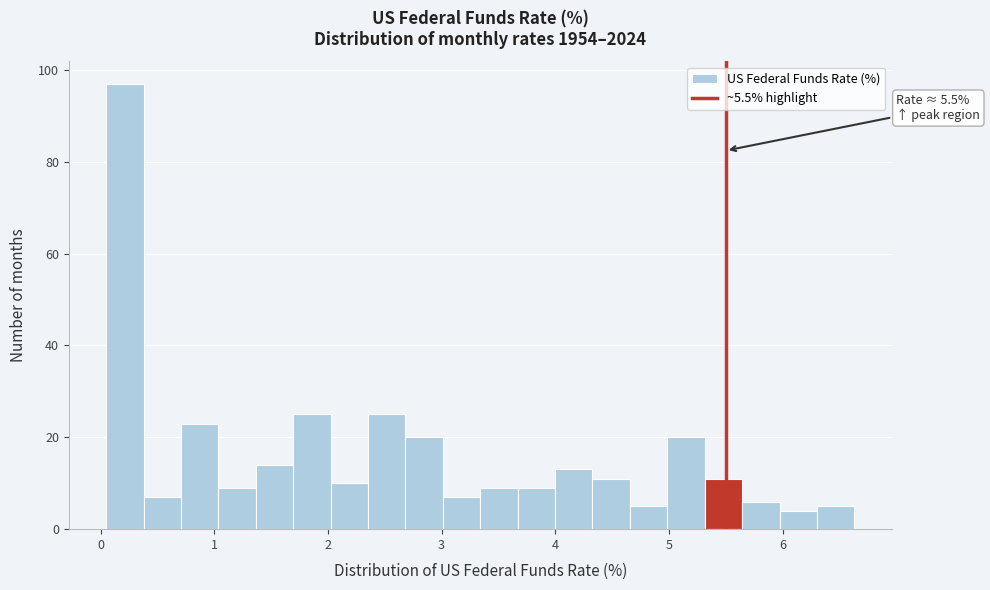

Read against the x-axis, roughly where is the centre of the tallest bar?

0.2